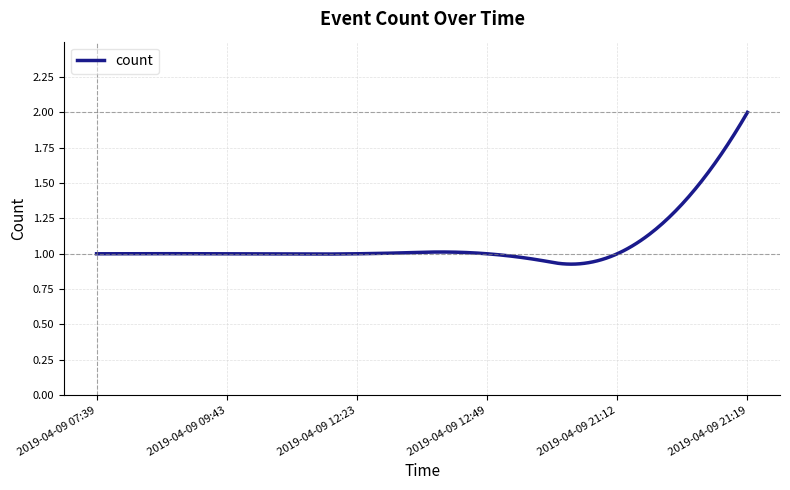

Does the chart display data point markers on the line(s)?

No